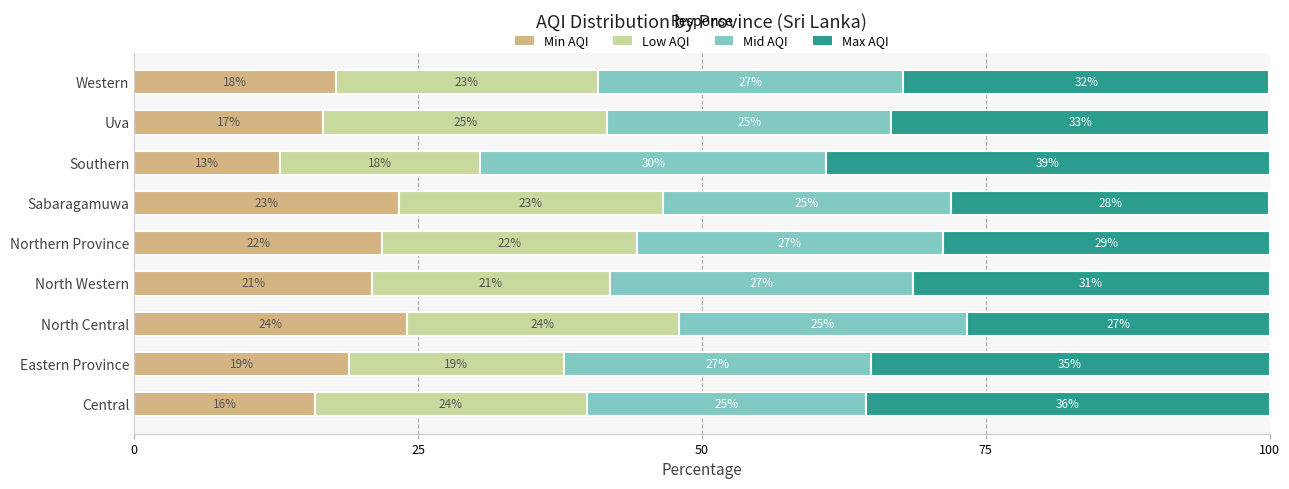

At which label does Min AQI reach its minimum?

Southern